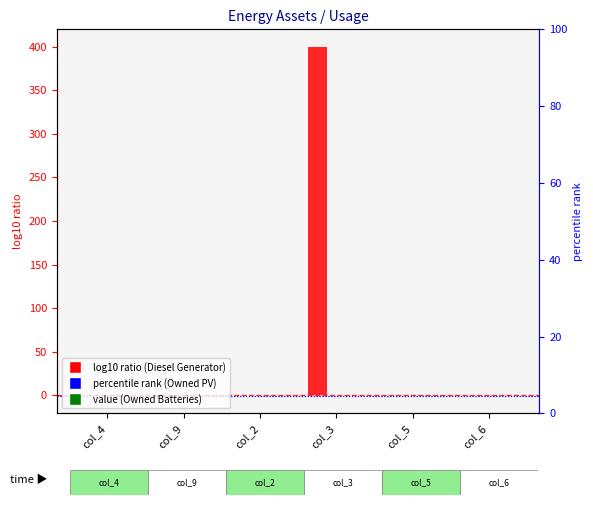

True or false: Owned PV has a value of 0 at col_3.

True